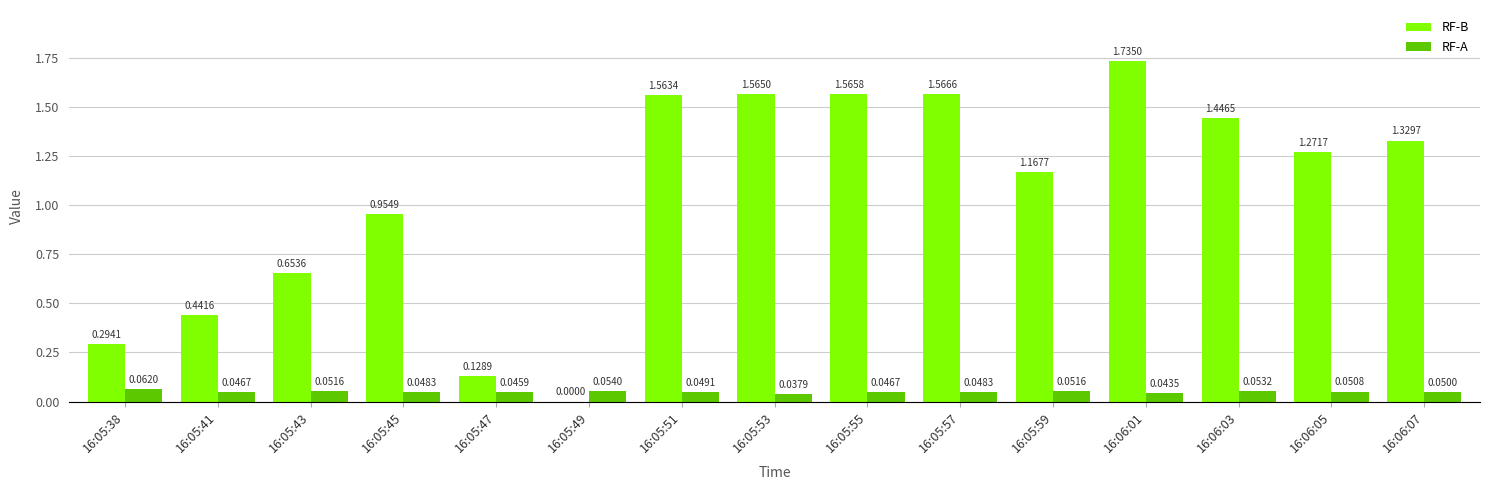

Which series has the largest total across all categories?

RF-B